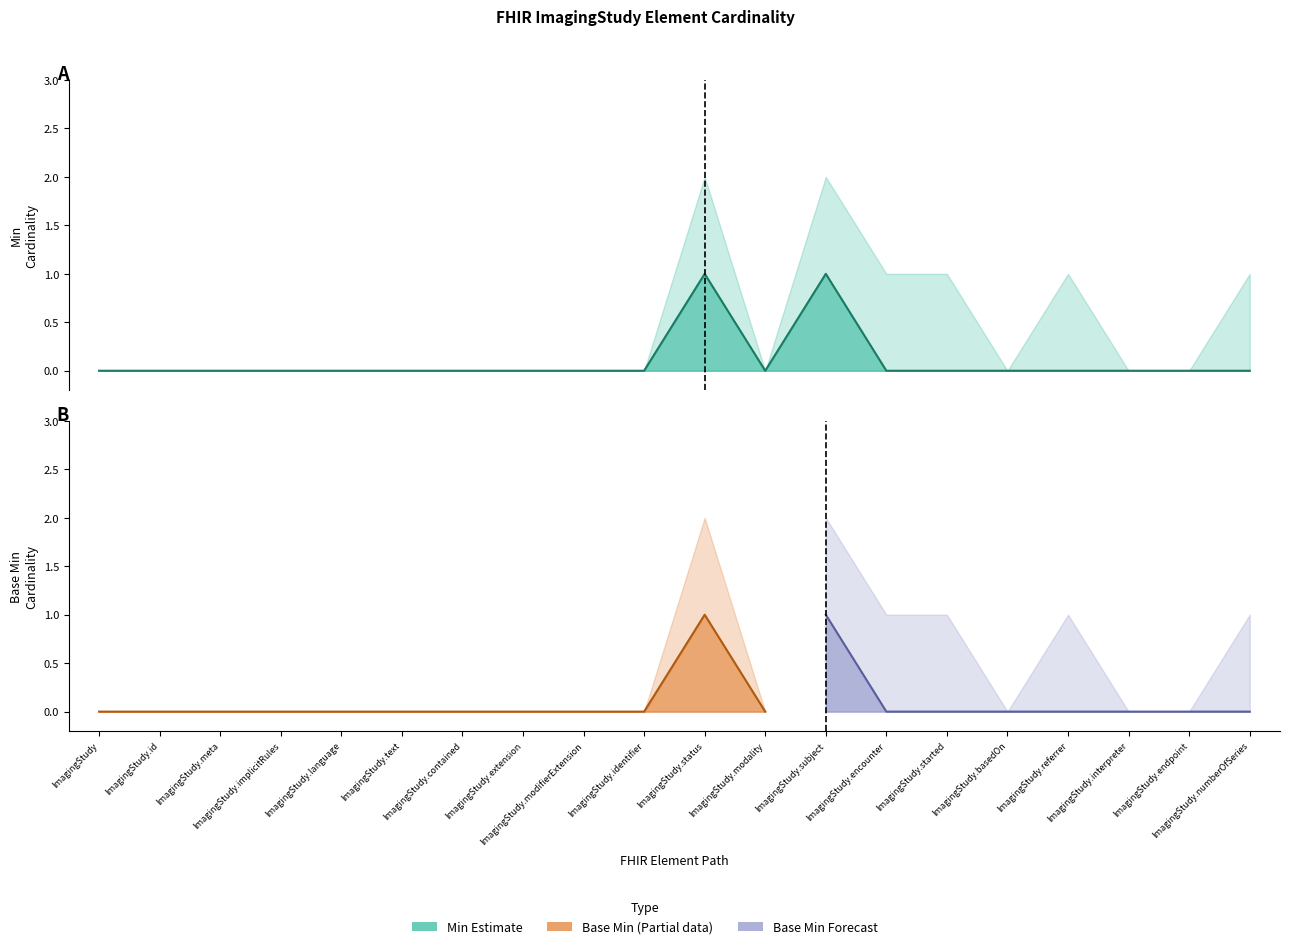

Which label corresponds to the smallest value in the chart?

ImagingStudy